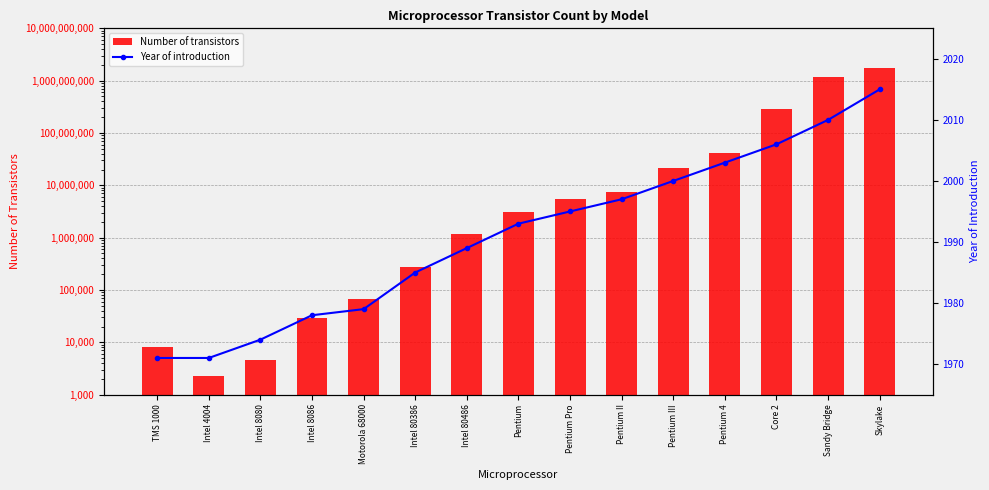

True or false: Year of introduction has a value of 777 at Core 2.

False